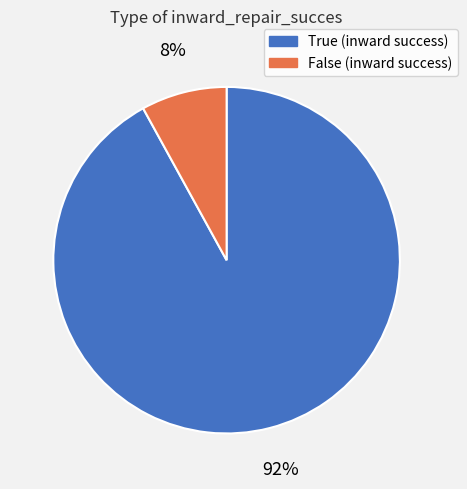

Which slice represents more than half of the pie?

True